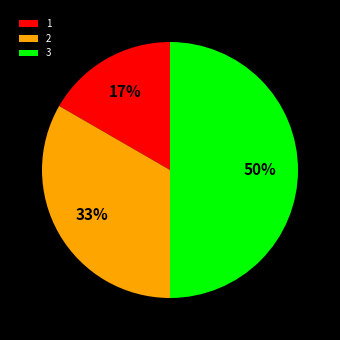

Rank the categories by value from highest to lowest.

3, 2, 1